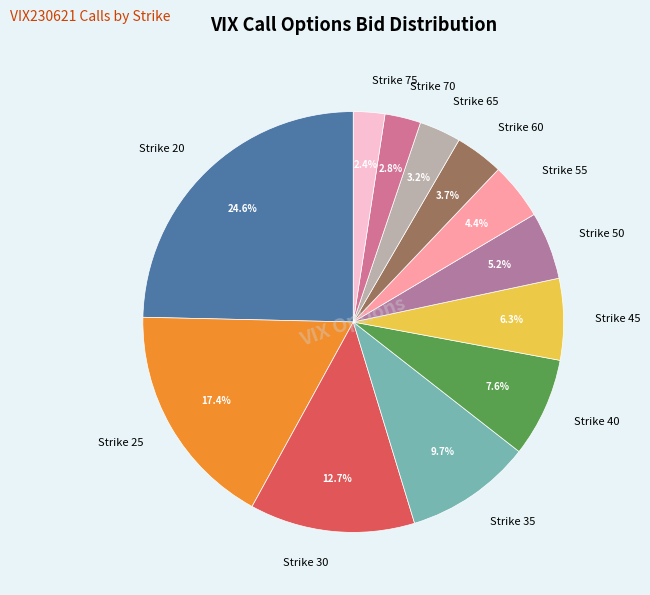

To the nearest percent, what is the combined percentage of Strike 35 and Strike 30?

22%